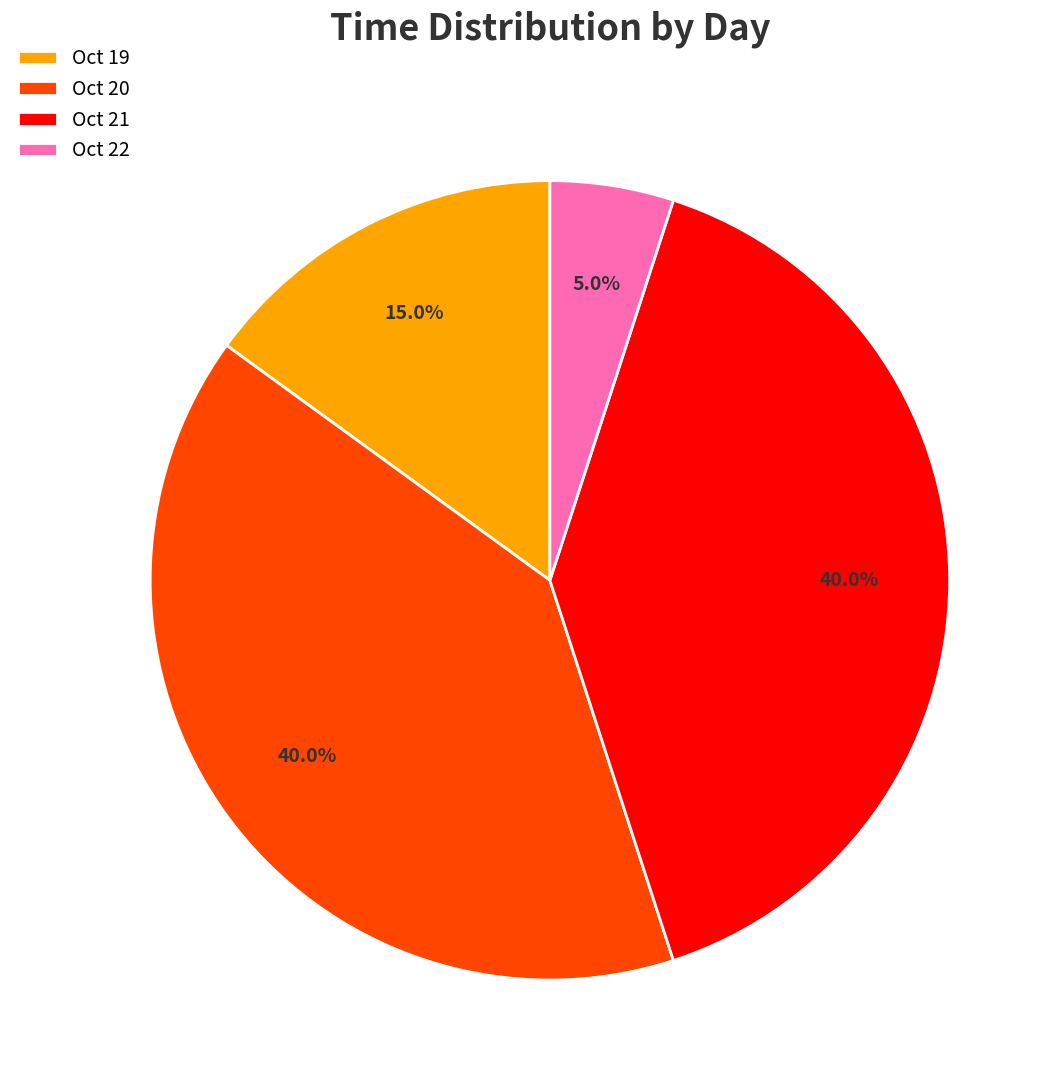

How much of the chart is everything except Oct 21?

60.0%